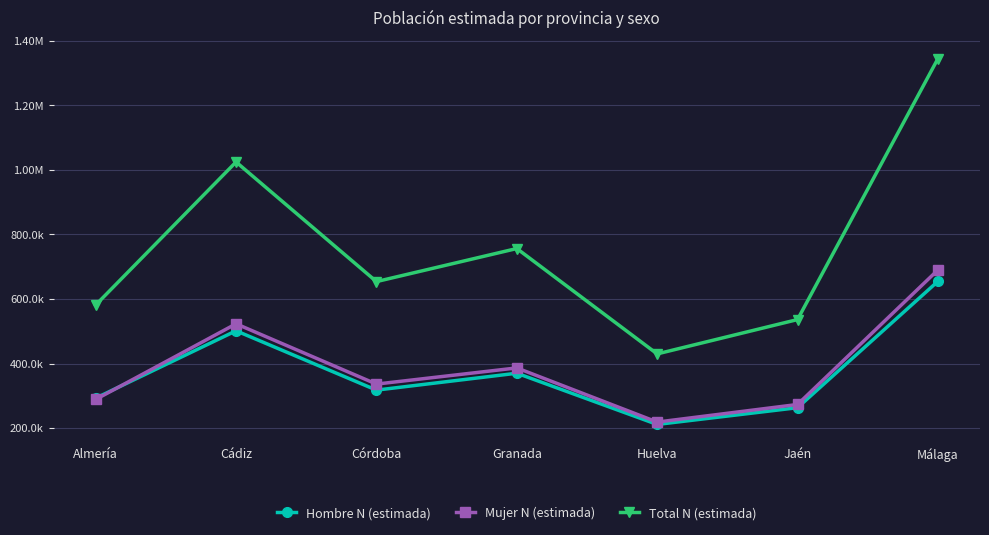

Does the chart have visible grid lines?

Yes